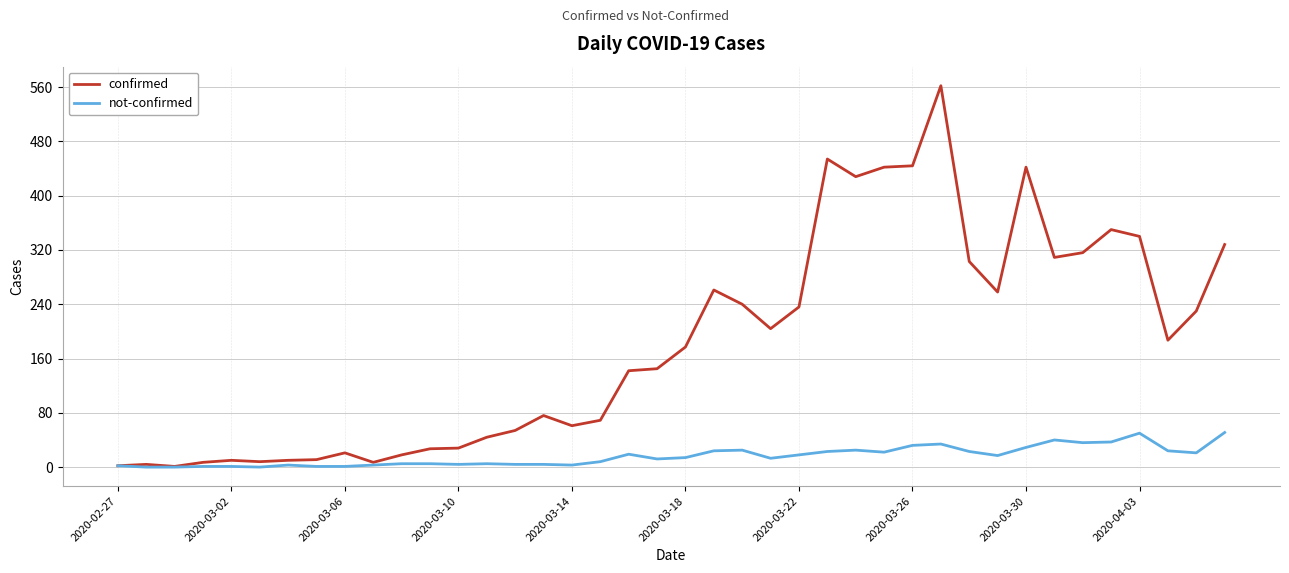

Rank the series by their average value, from highest to lowest.

confirmed, not-confirmed